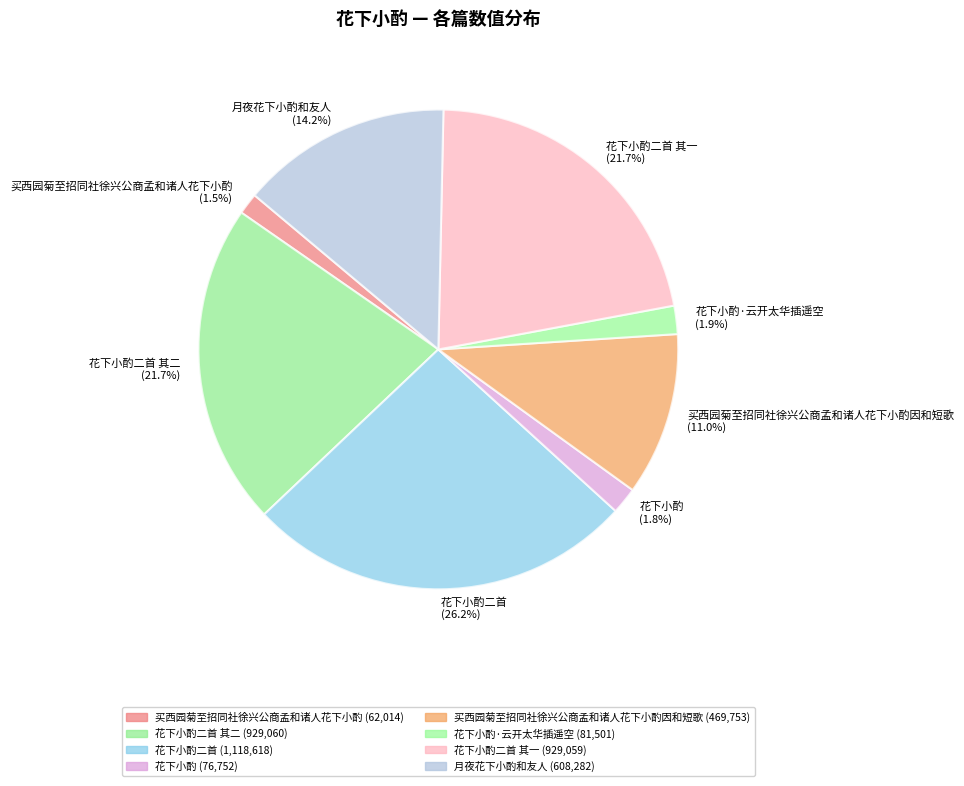

Between 花下小酌·云开太华插遥空 (1.9%) and 买西园菊至招同社徐兴公商孟和诸人花下小酌因和短歌 (11.0%), which is larger?

买西园菊至招同社徐兴公商孟和诸人花下小酌因和短歌 (11.0%)